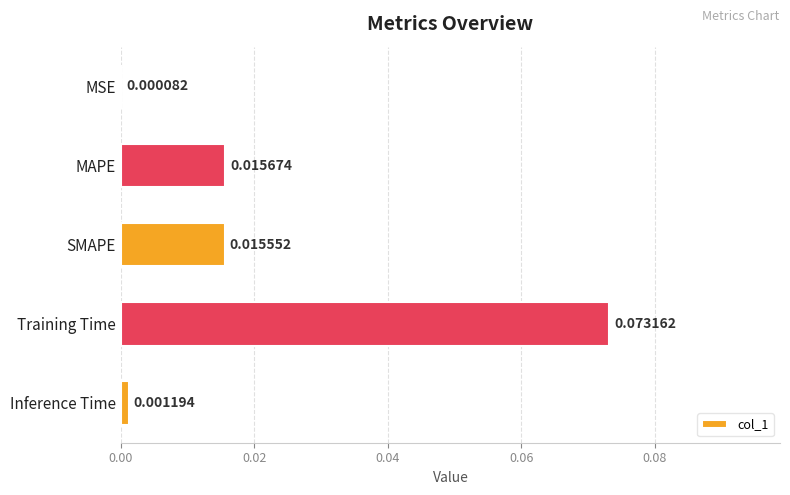

At which label is the value closest to 0?

MSE